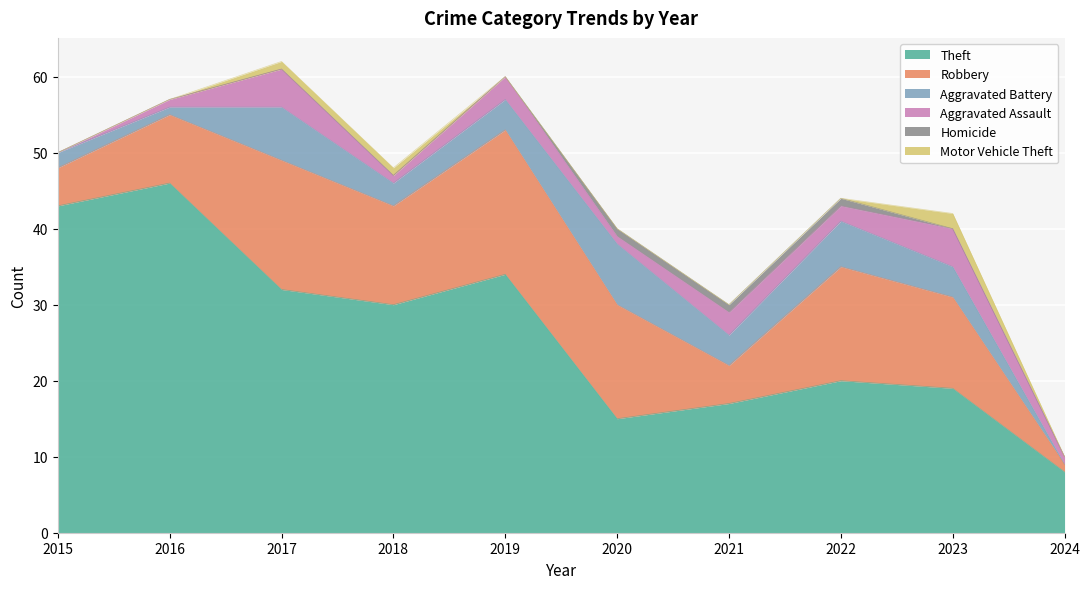

The value of Robbery at 2015 is 9. True or false?

False